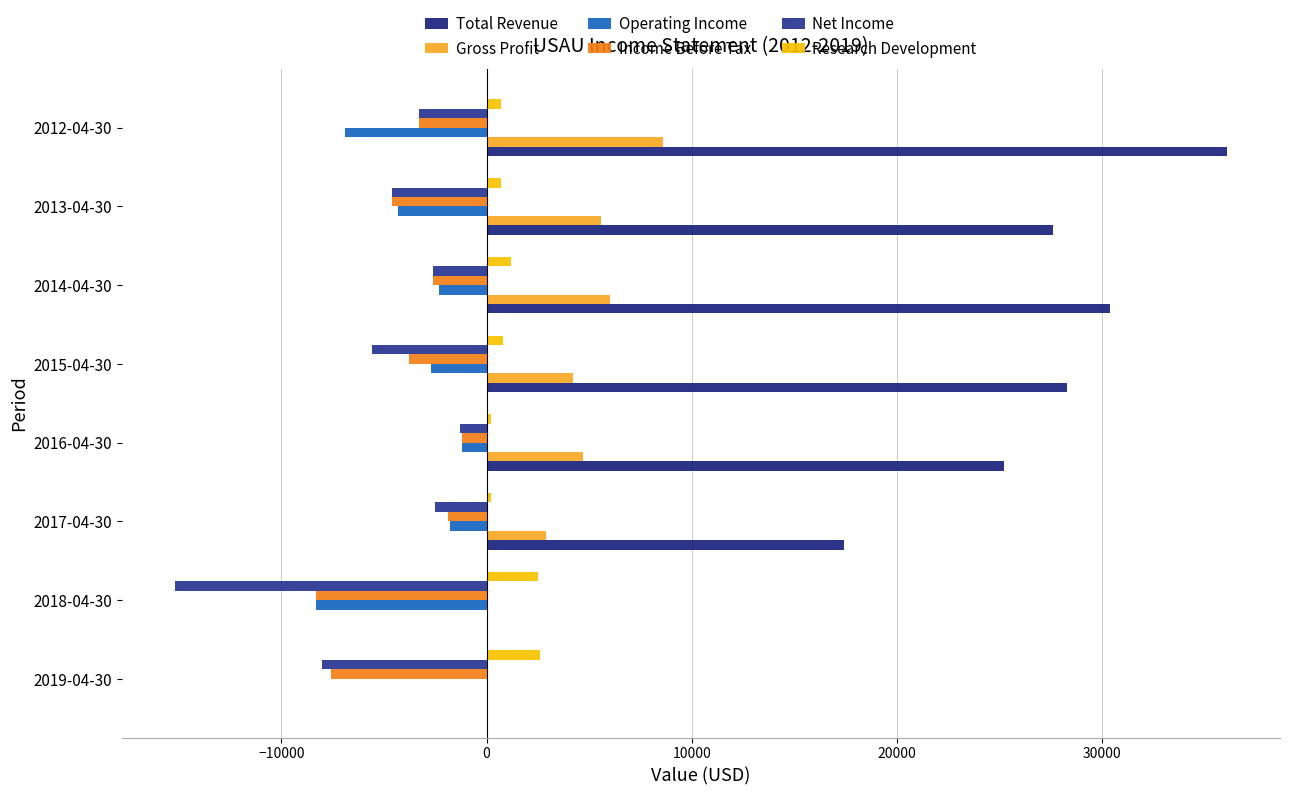

What are all the series names shown in the legend?

Total Revenue, Gross Profit, Operating Income, Income Before Tax, Net Income, Research Development